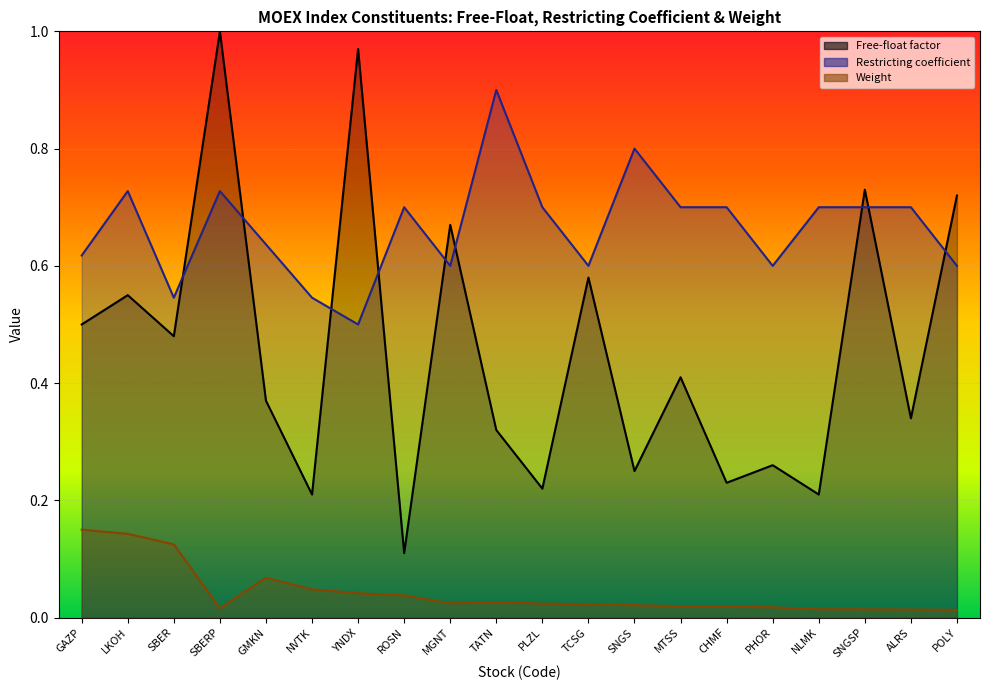

Does the chart display data point markers on the line(s)?

No